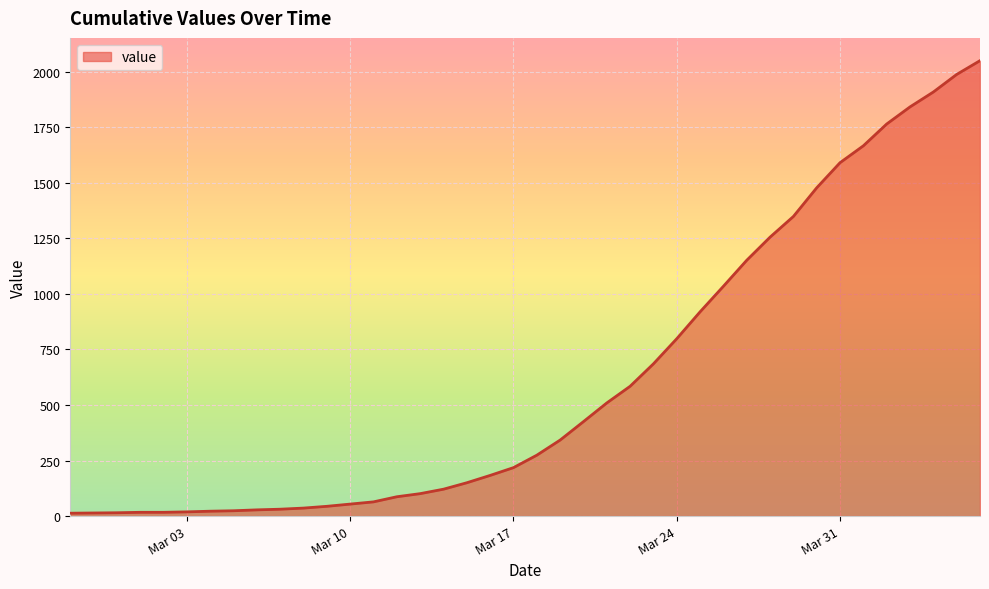

What is the difference between the maximum and minimum values?

2036